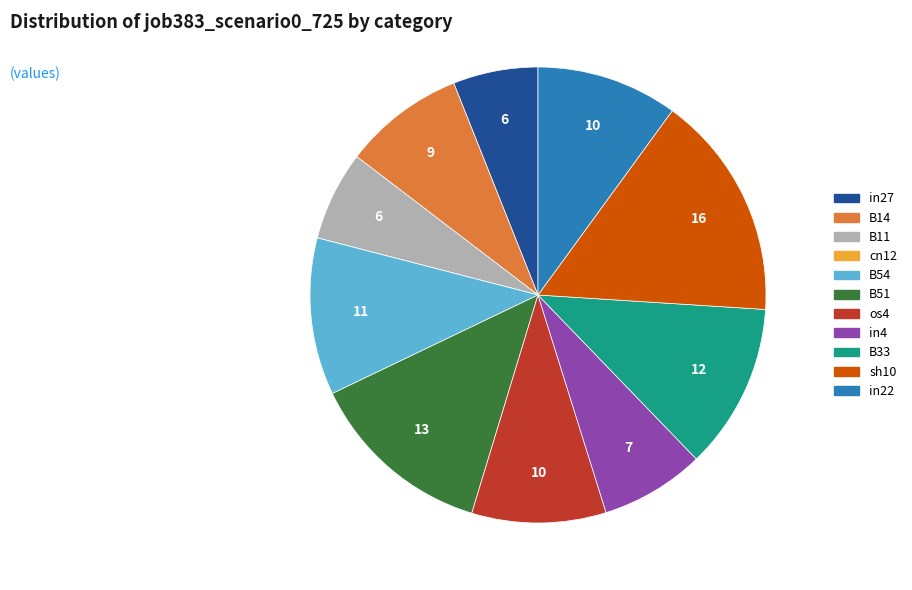

Combined, do B33 and sh10 account for over 50%?

No